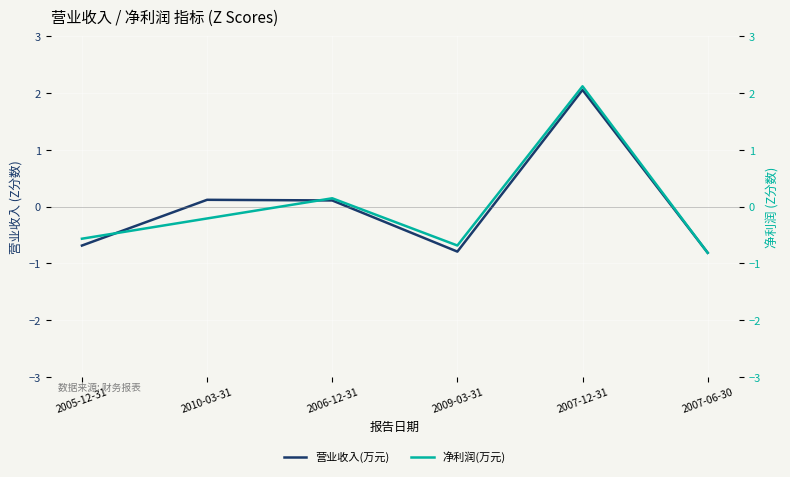

How many values in the 营业收入(万元) series are below 0?

3